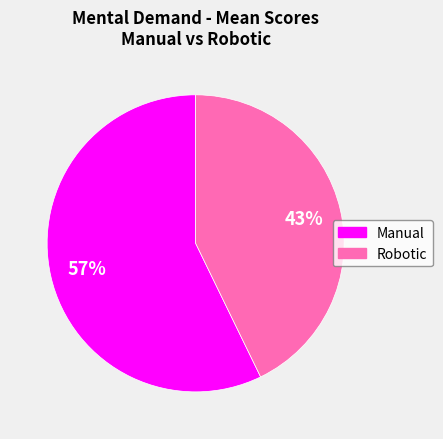

What percentage is the Robotic slice, to the nearest percent?

43%